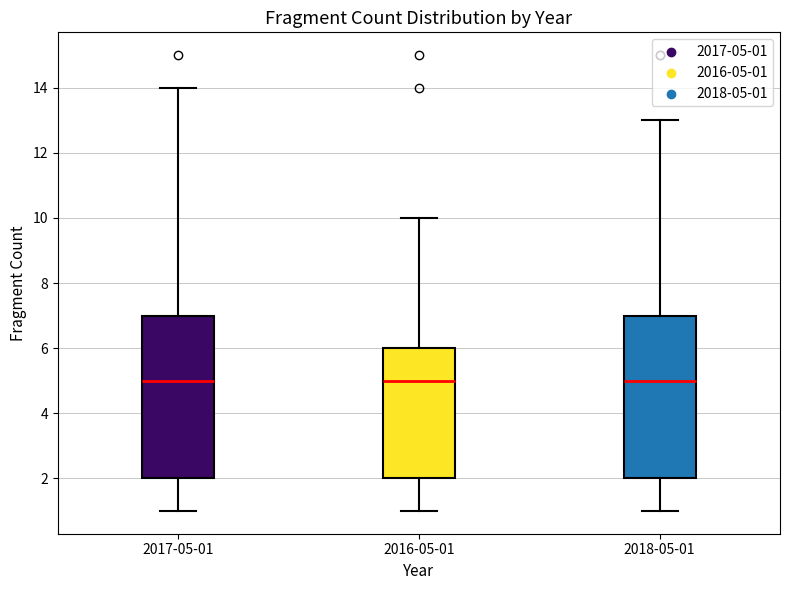

Where does the upper whisker of the box for 2018-05-01 end on the y-axis? The values are not printed on the chart, so give them approximately, as read against the axis.

13